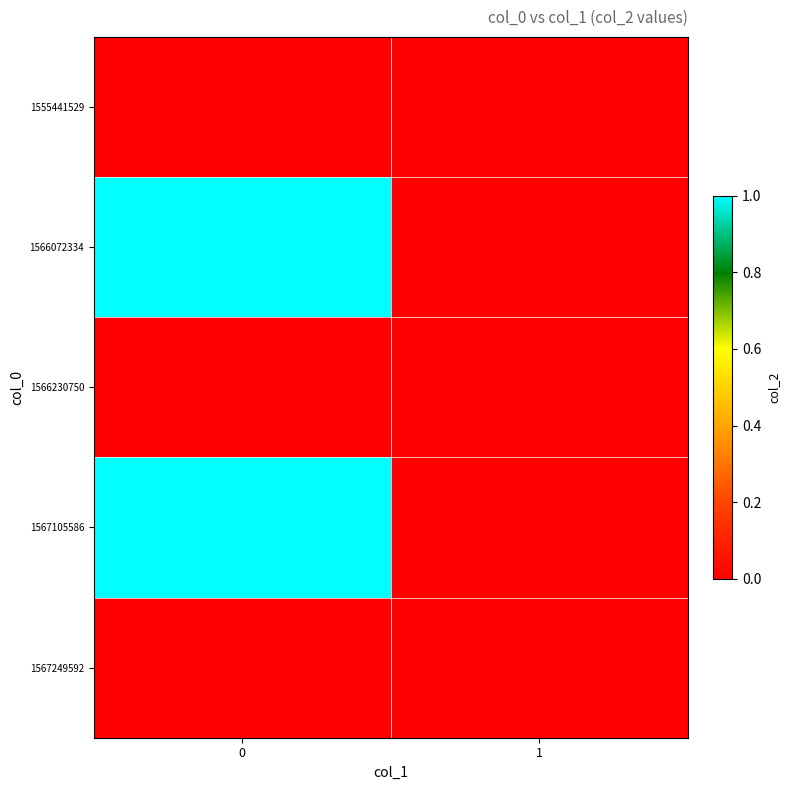

Reading right to left, list all the values displayed in this chart.

1555441529: 1=0	0=0
1566072334: 1=0	0=1
1566230750: 1=0	0=0
1567105586: 1=0	0=1
1567249592: 1=0	0=0